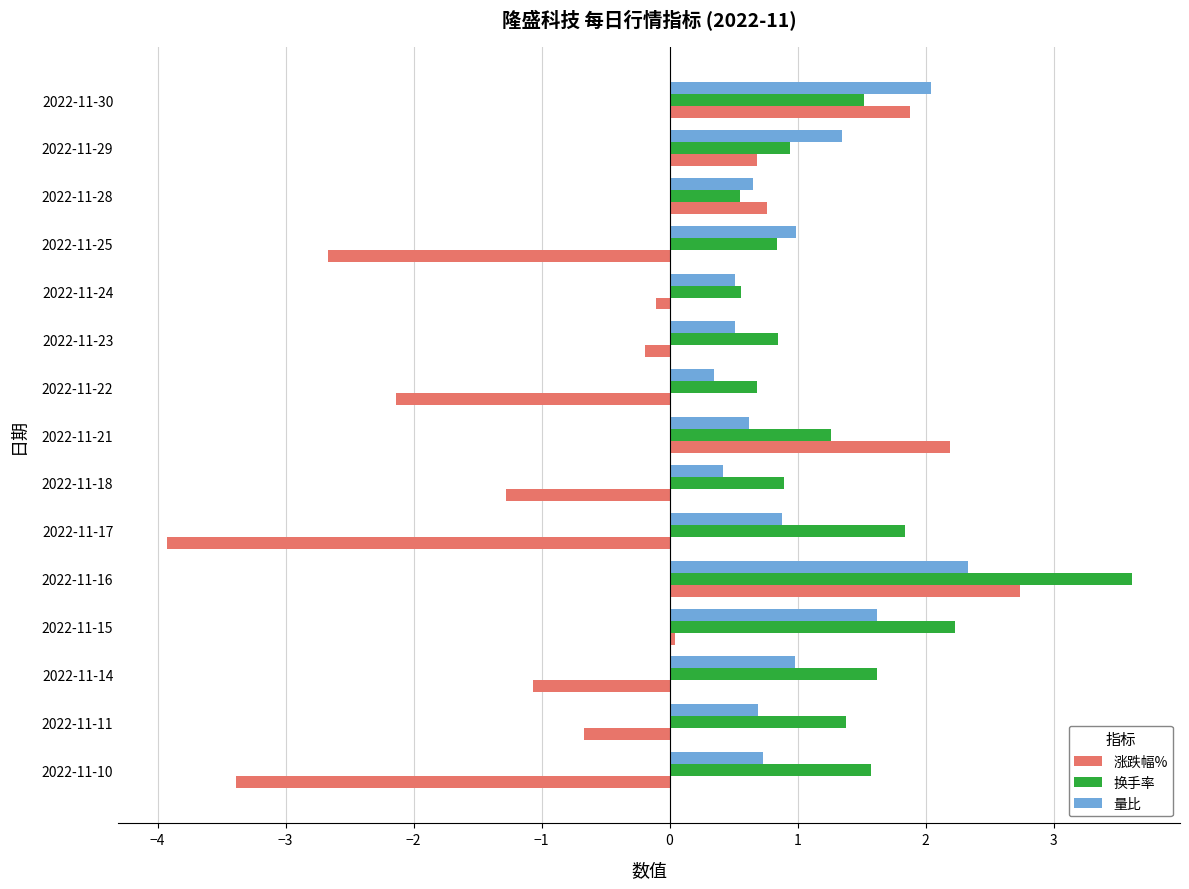

At which label does 换手率 reach its peak?

2022-11-16